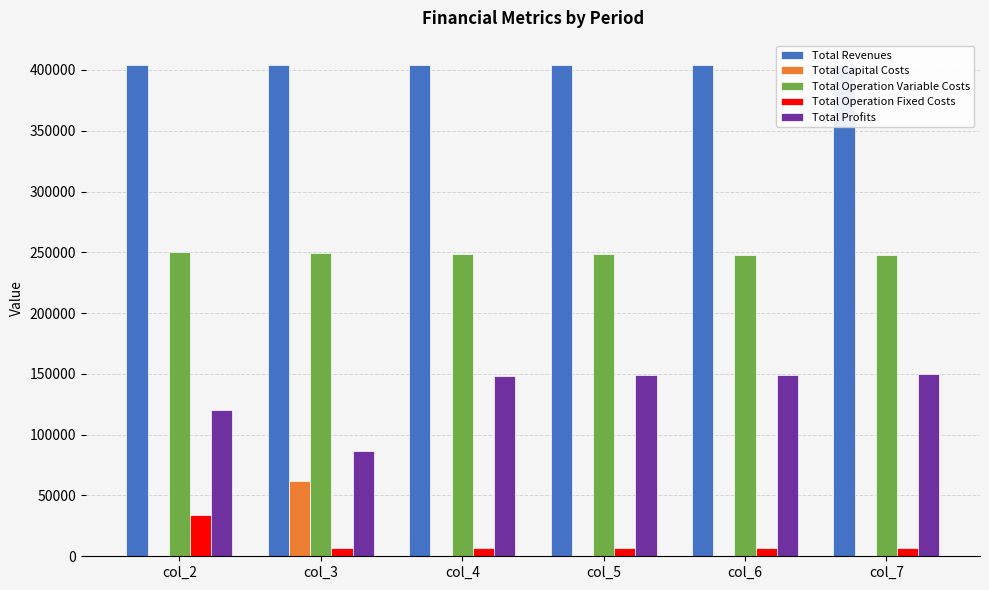

Is the value of Total Operation Variable Costs at col_3 greater than the value of Total Revenues at col_5?

No